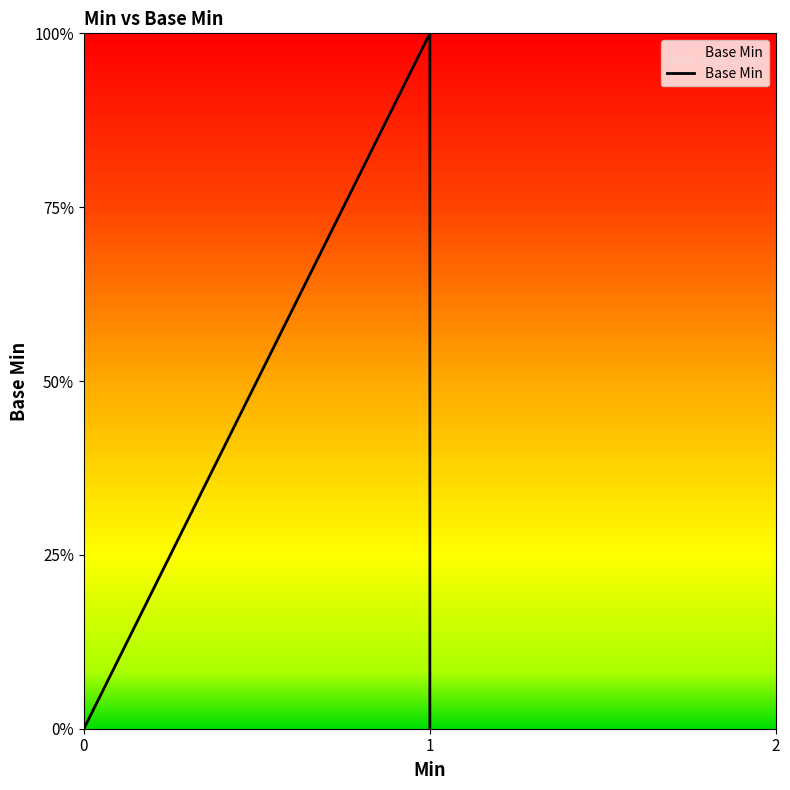

How many values are between 0 and 1?

5